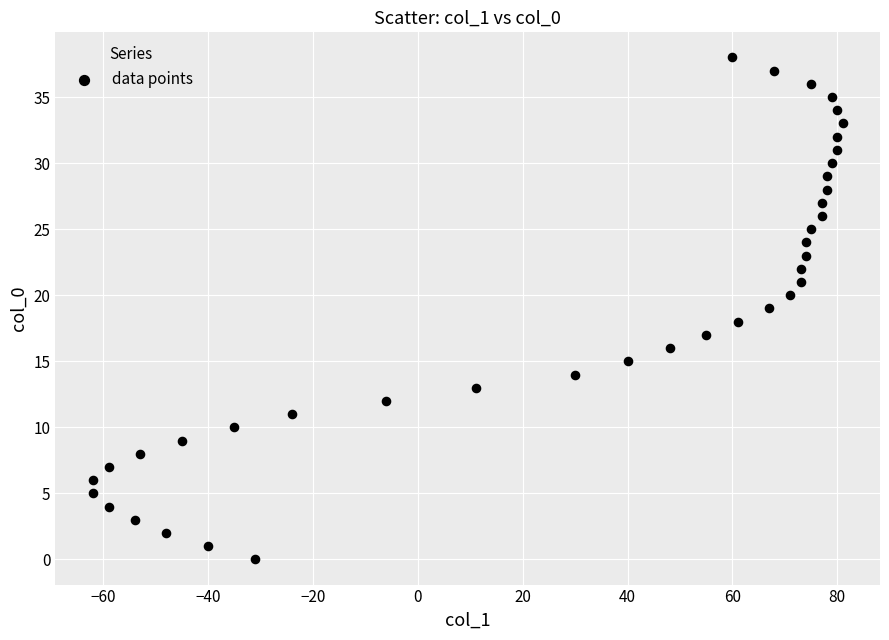

What is the range of Y values (max minus min)?

38